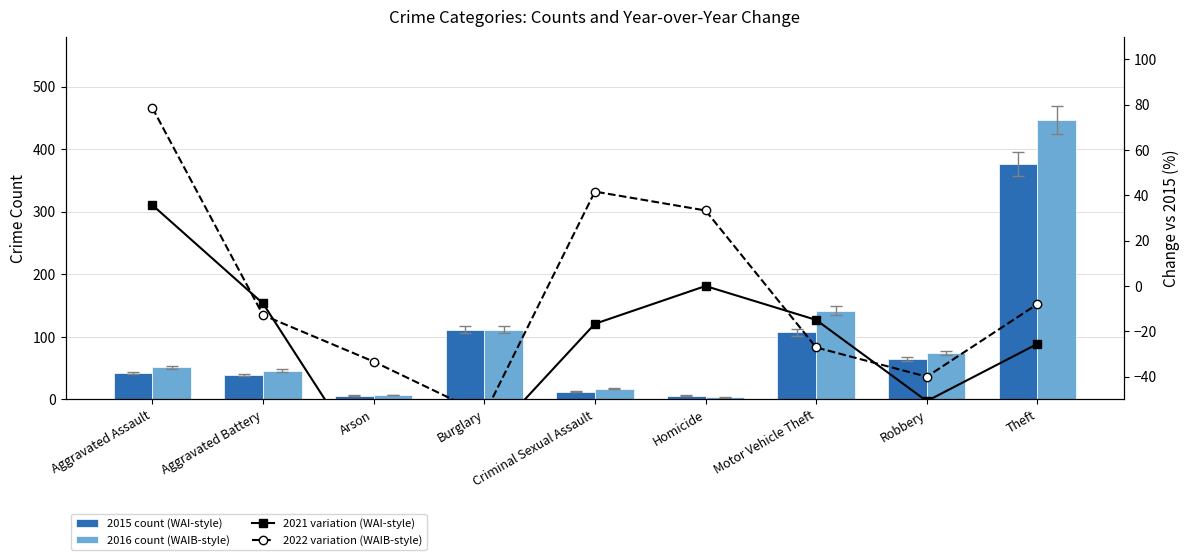

Are the bars grouped side by side (vs. stacked)?

Yes